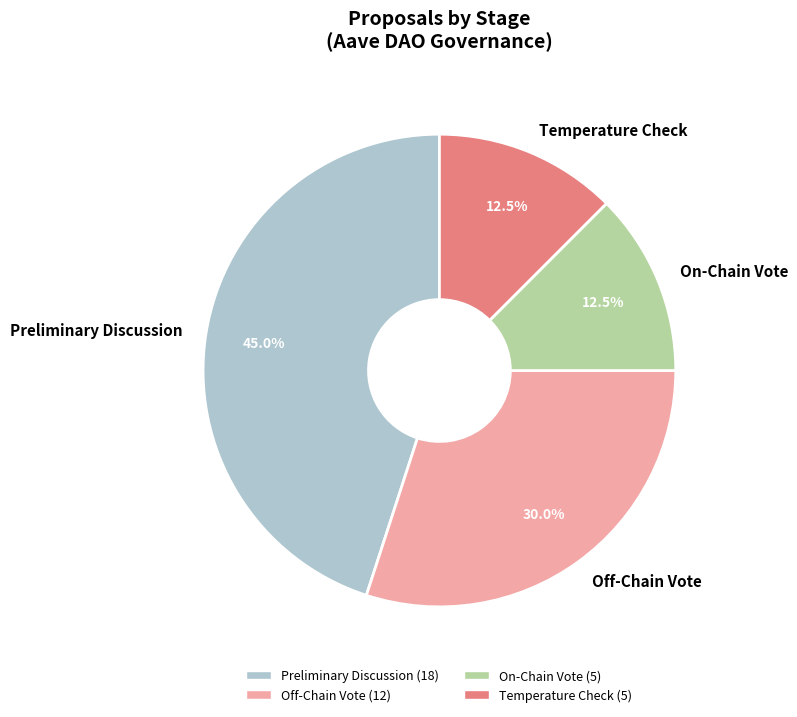

Which category has the biggest portion of the pie?

Preliminary Discussion